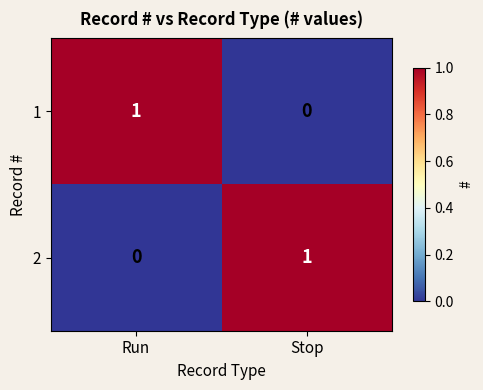

The value of 1 at Stop is 1. True or false?

False